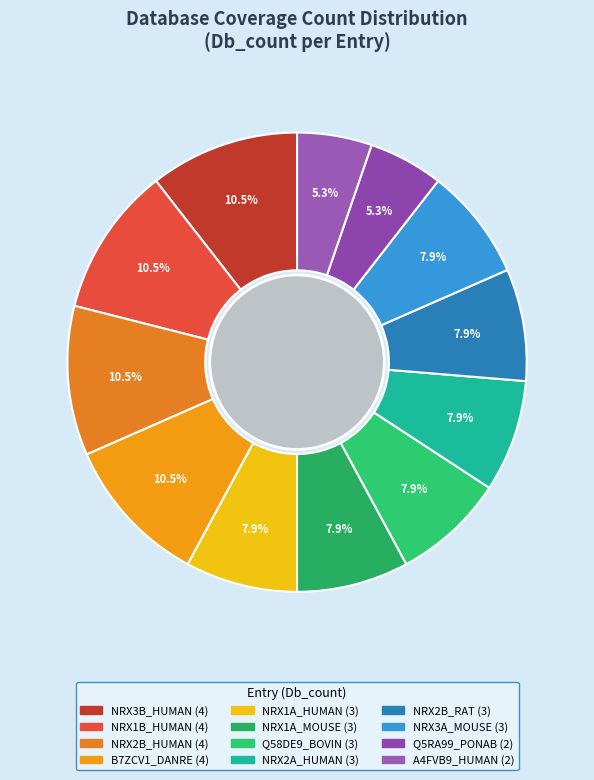

To the nearest percent, what is the average slice percentage?

8%